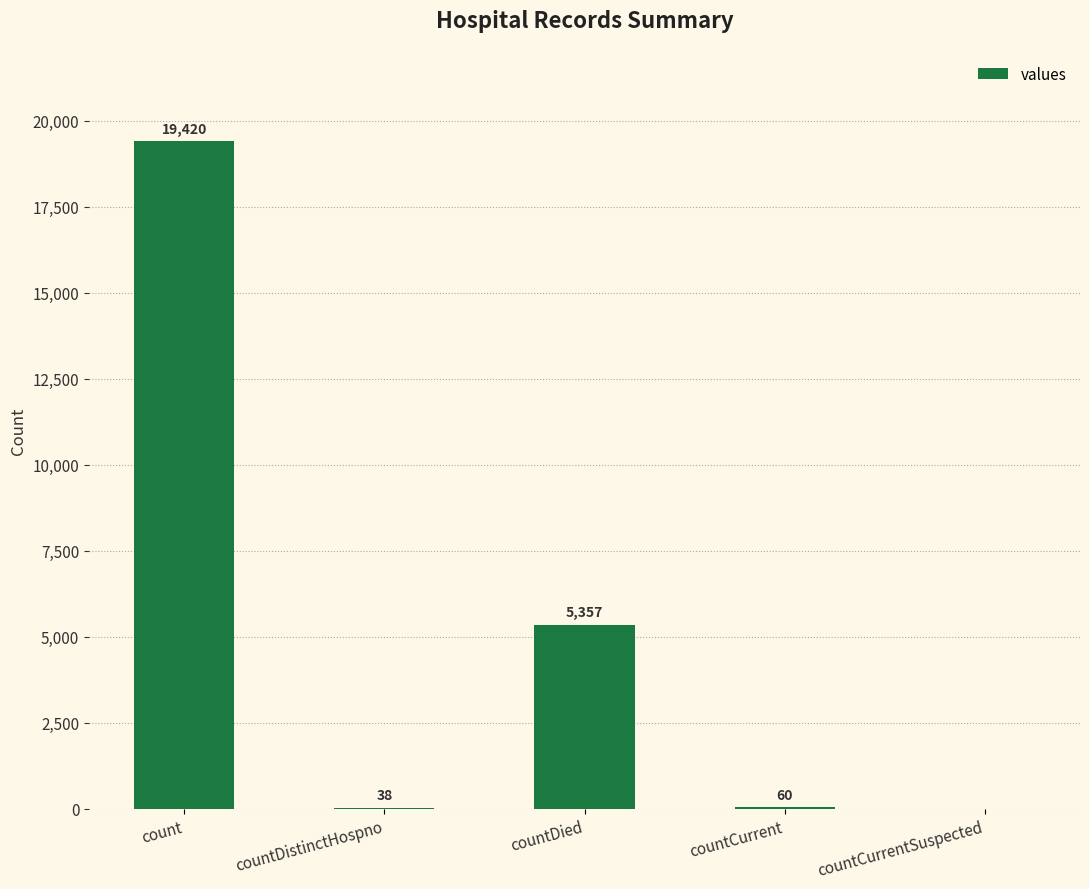

What is the maximum value shown in the chart?

19420